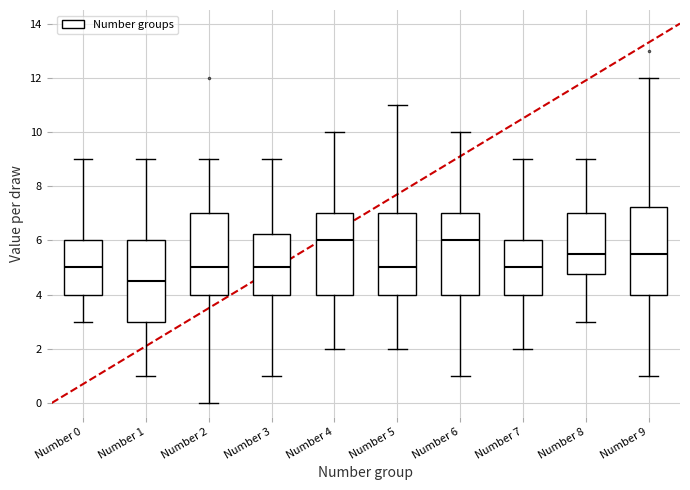

Reading left to right, transcribe this box plot: for each box, give where its median line is, the range the box spans, and where its two whiskers end, as read against the y-axis. The values are not printed on the chart, so give them approximately, as read against the axis.

Number 0: median 5.0, box 4.0 to 6.0, whiskers 3.0 to 9.0
Number 1: median 4.6, box 3.0 to 6.0, whiskers 1.0 to 9.0
Number 2: median 5.0, box 4.0 to 7.0, whiskers 0.0 to 9.0
Number 3: median 5.0, box 4.0 to 6.2, whiskers 1.0 to 9.0
Number 4: median 6.0, box 4.0 to 7.0, whiskers 2.0 to 10.0
Number 5: median 5.0, box 4.0 to 7.0, whiskers 2.0 to 11.0
Number 6: median 6.0, box 4.0 to 7.0, whiskers 1.0 to 10.0
Number 7: median 5.0, box 4.0 to 6.0, whiskers 2.0 to 9.0
Number 8: median 5.6, box 4.8 to 7.0, whiskers 3.0 to 9.0
Number 9: median 5.6, box 4.0 to 7.2, whiskers 1.0 to 12.0